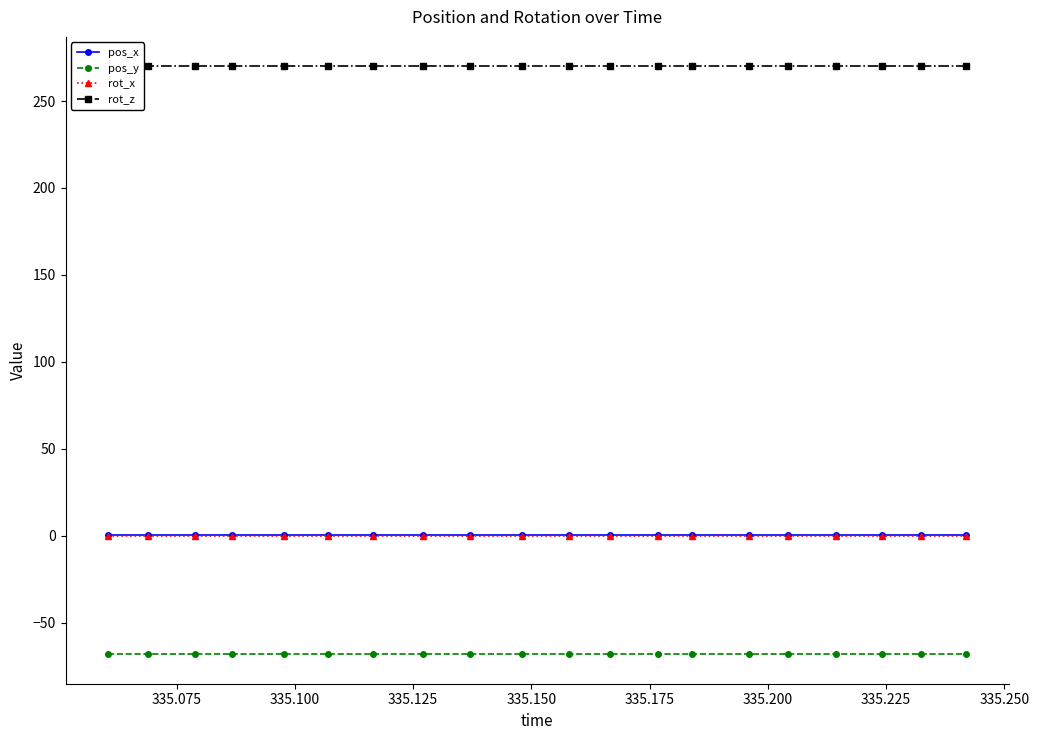

How many lines are shown in the chart?

4